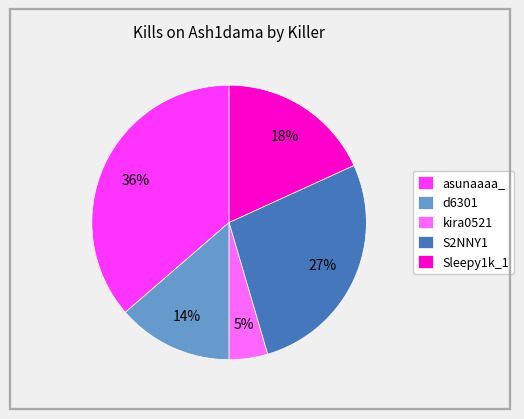

To the nearest percent, what is the difference between the kira0521 and d6301 slice percentages?

9%